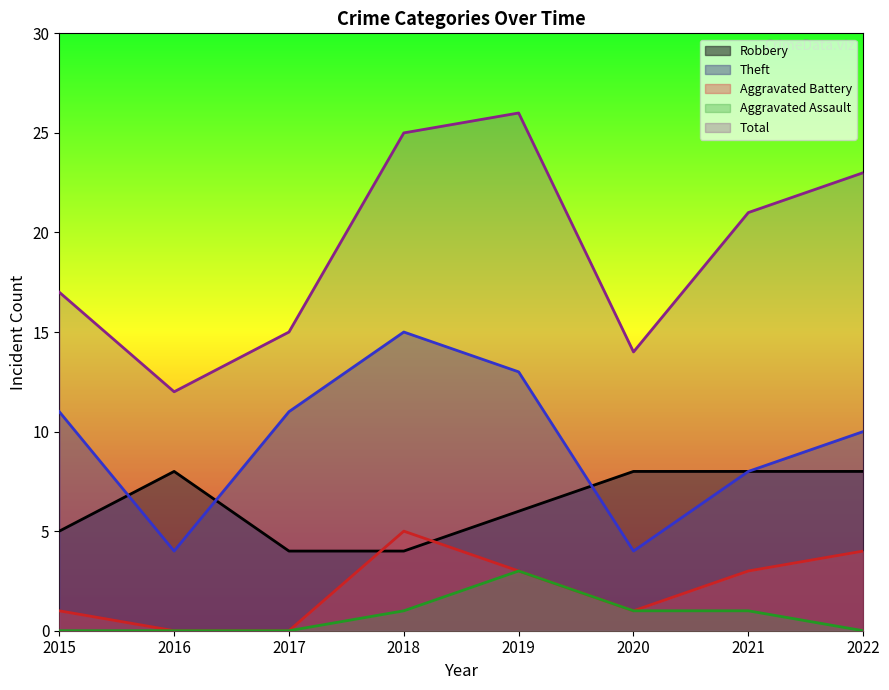

Rank the series at 2021 from lowest to highest value.

Aggravated Assault, Aggravated Battery, Robbery, Theft, Total